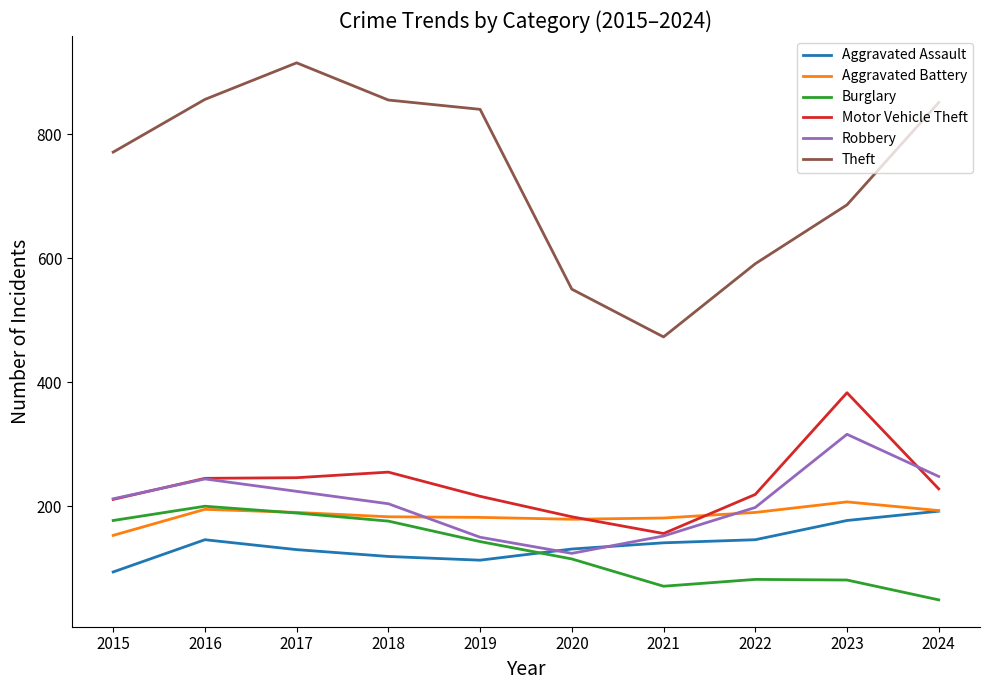

True or false: Theft and Aggravated Battery intersect in this chart.

False